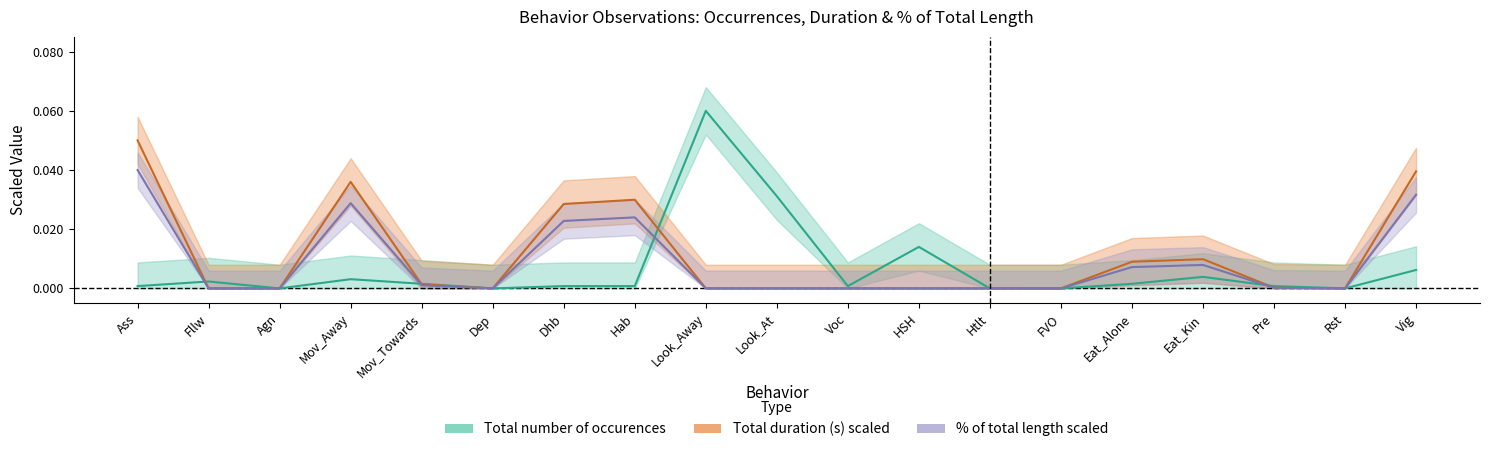

How many interior local peaks does the Total number of occurences series have?

5